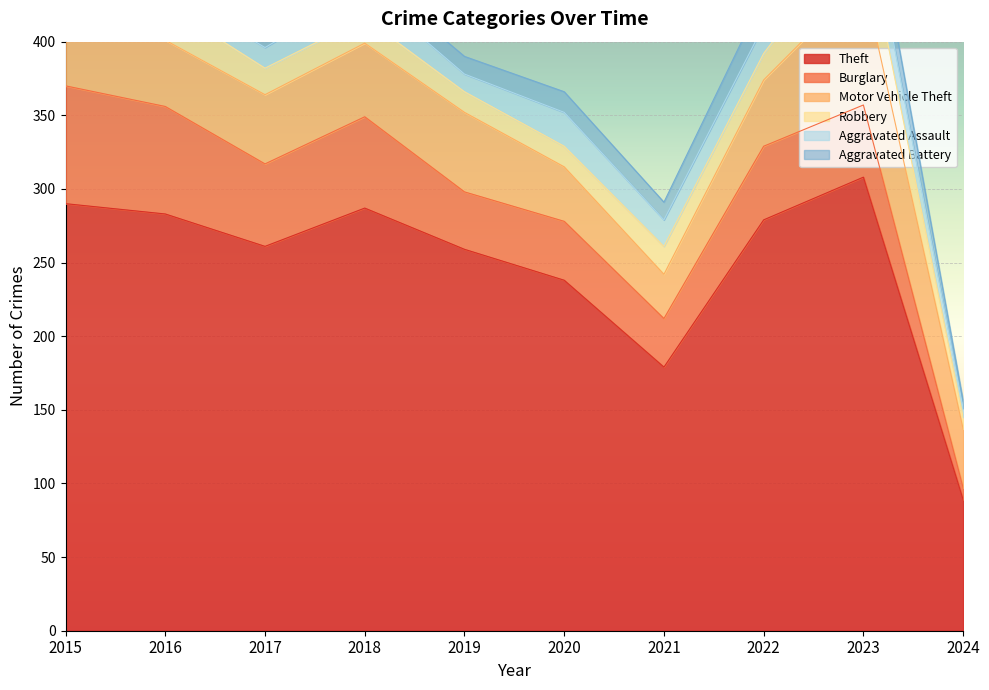

Rank the series at 2019 from lowest to highest value.

Aggravated Assault, Aggravated Battery, Robbery, Burglary, Motor Vehicle Theft, Theft